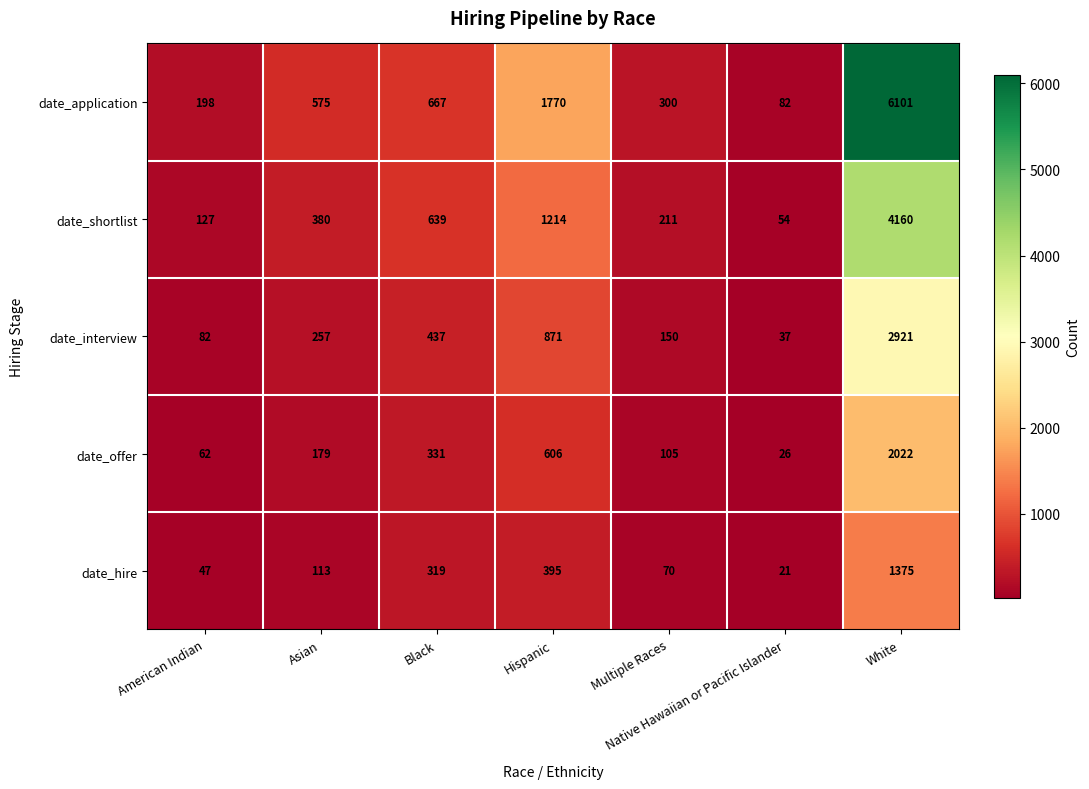

Between Asian and Multiple Races, which series saw the biggest shift?

date_application